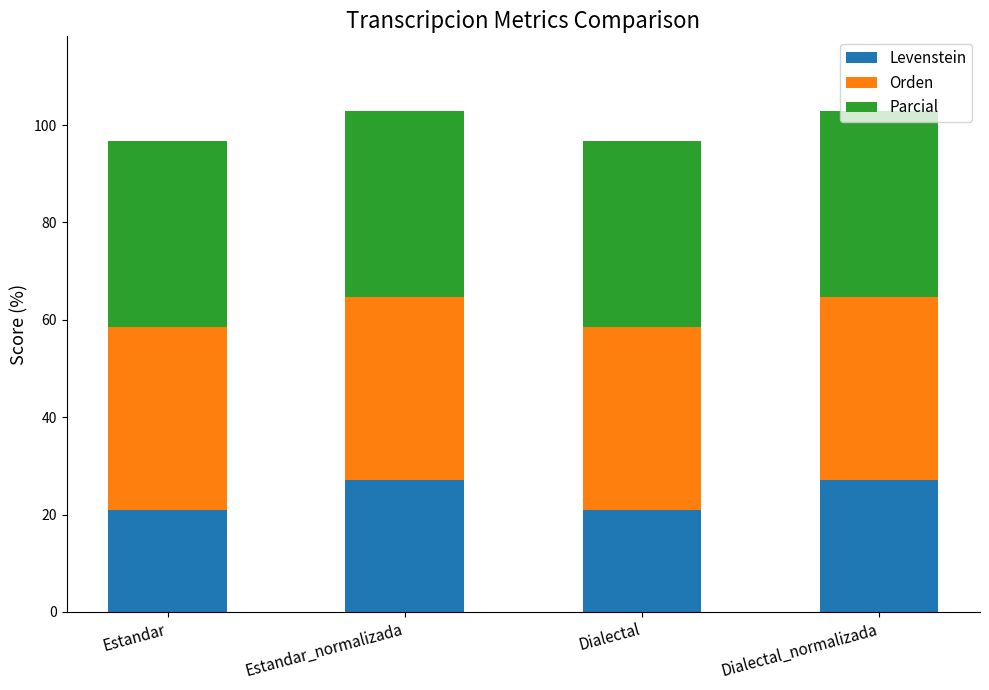

What is the approximate value of Levenstein at Dialectal_normalizada?

27.0